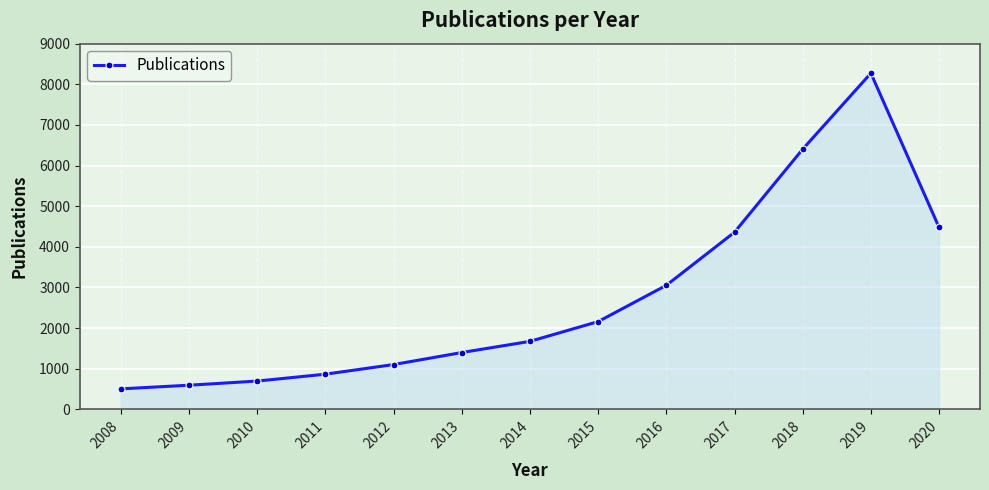

How many lines are shown in the chart?

1